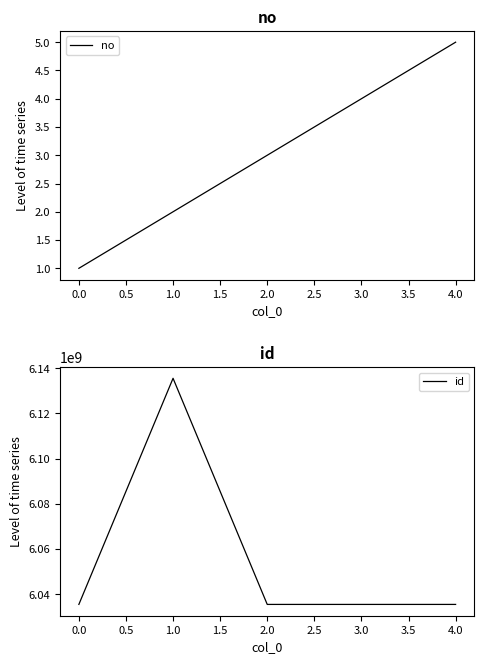

Which series has the largest total across all categories?

id